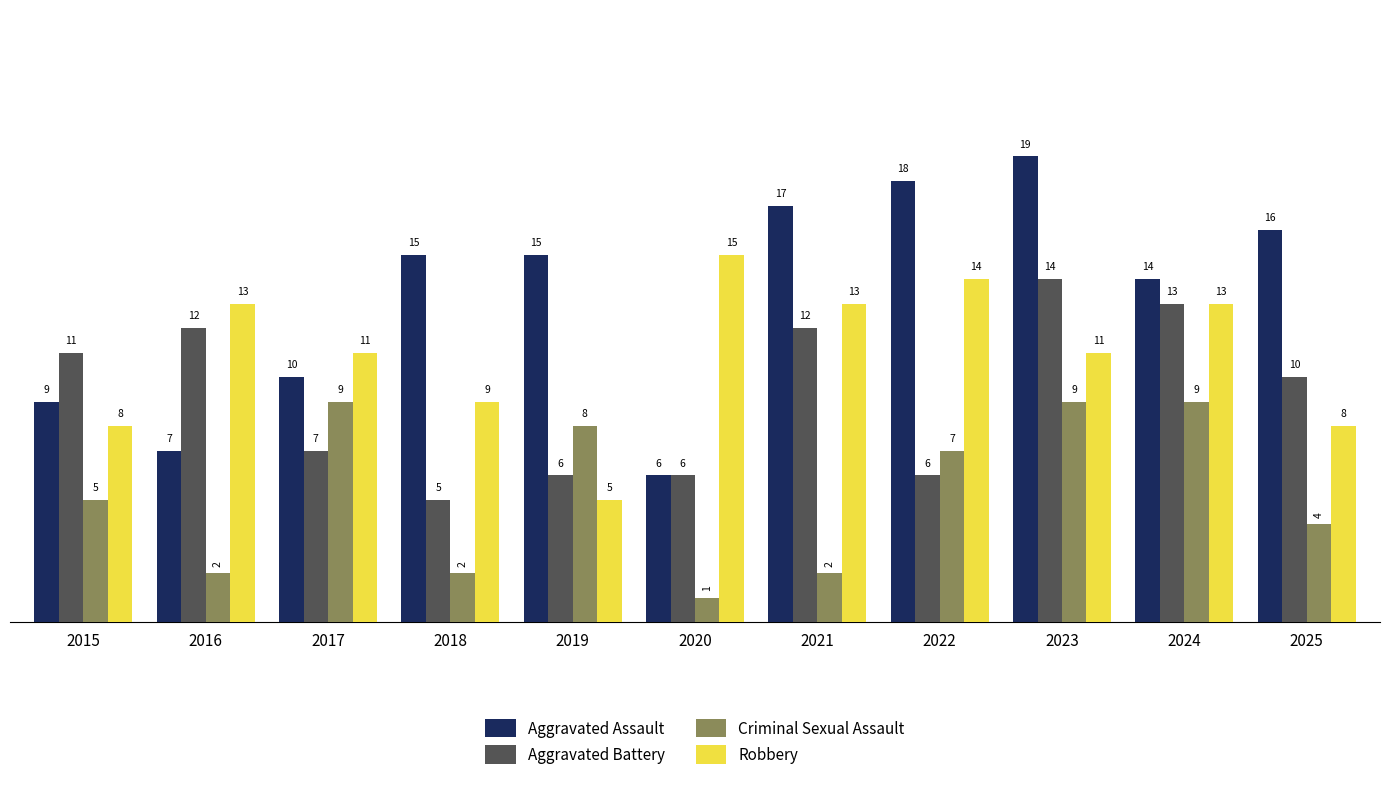

What is the value of the Aggravated Battery bar at the 4th from the left?

5